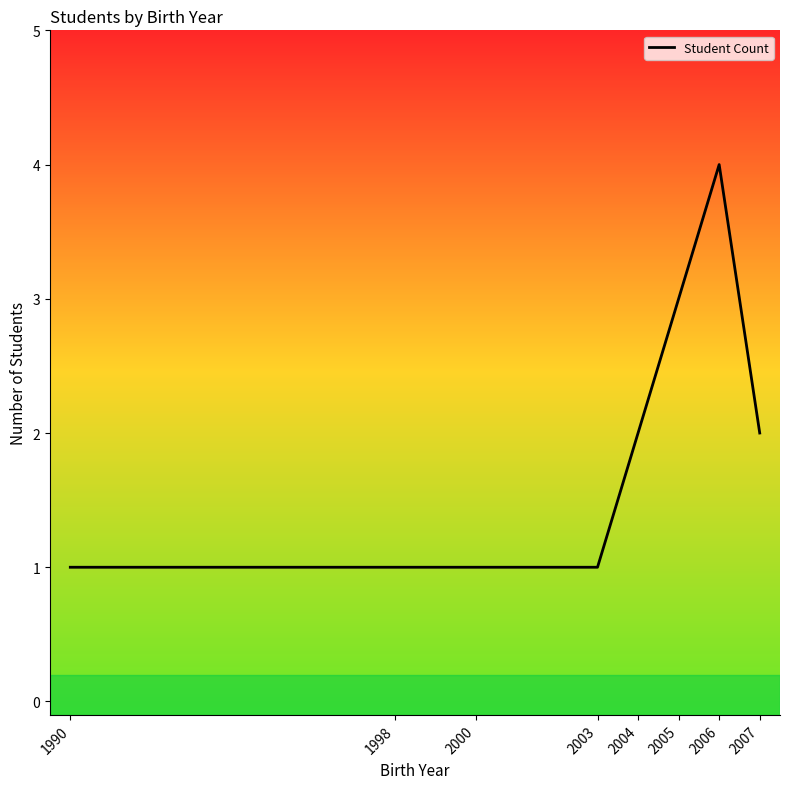

What is the change in value from 2005 to 2007?

-1